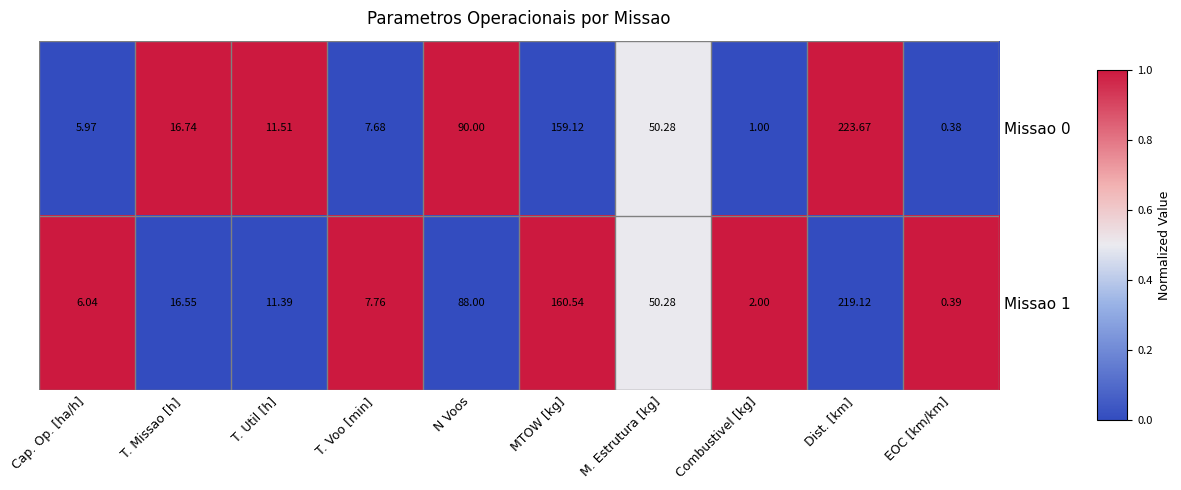

What is the total value across all series at Cap. Op. [ha/h]?

12.0